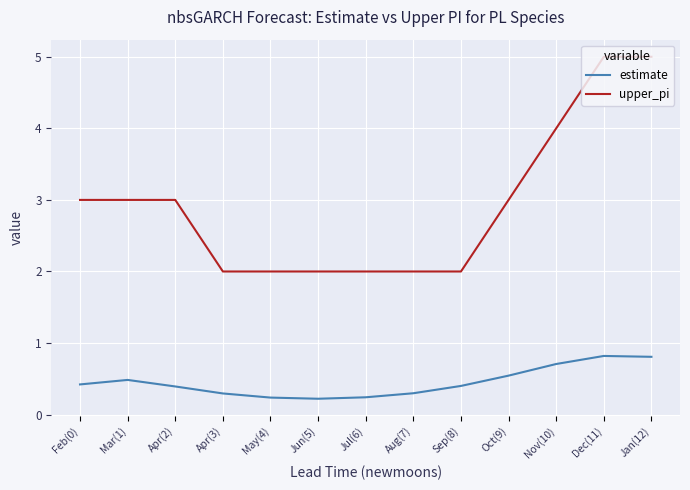

True or false: upper_pi and estimate cross at least once.

False